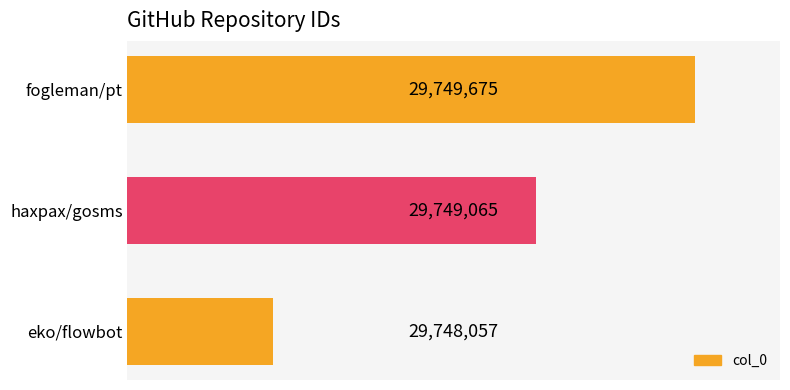

What is the sum of all values?

89246797